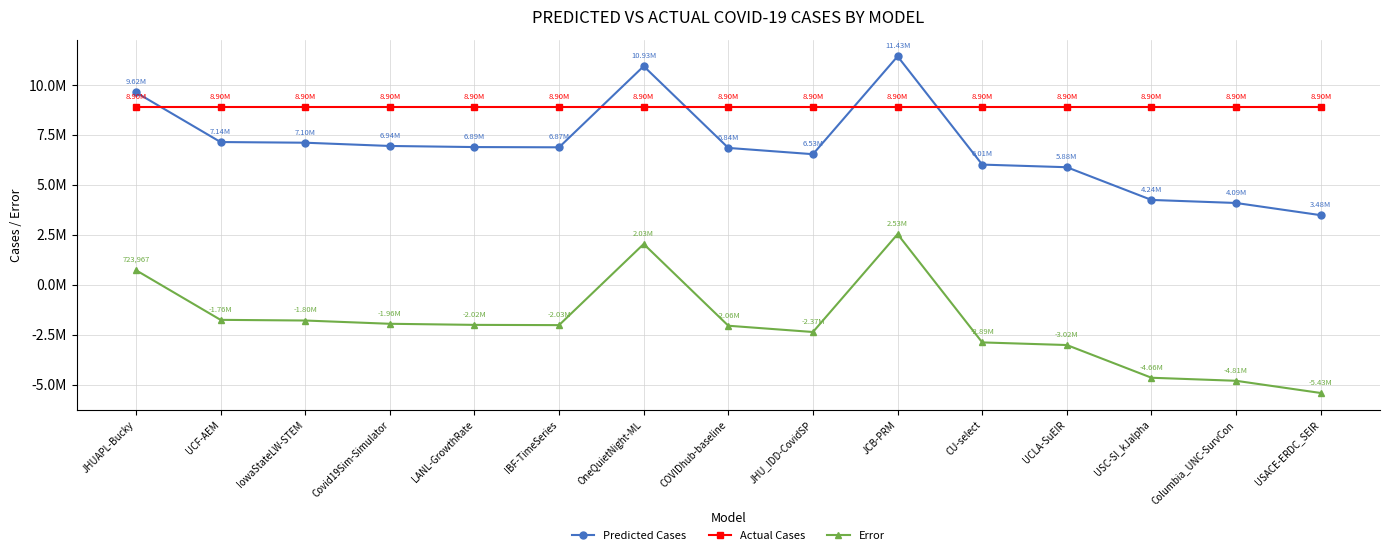

True or false: Predicted Cases and Error cross at least once.

False